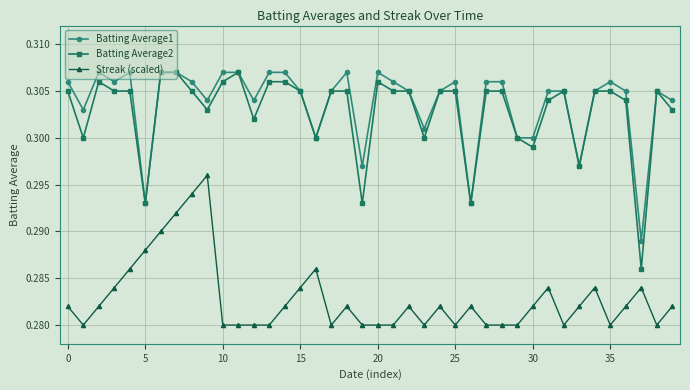

At how many categories does at least one series exceed 0?

40